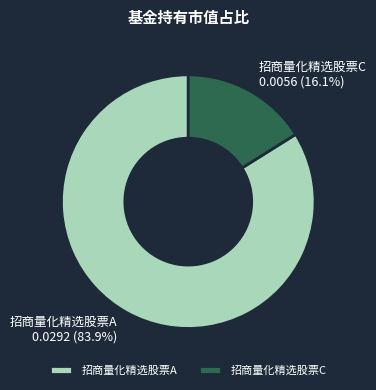

Between 招商量化精选股票A and 招商量化精选股票C, which is larger?

招商量化精选股票A